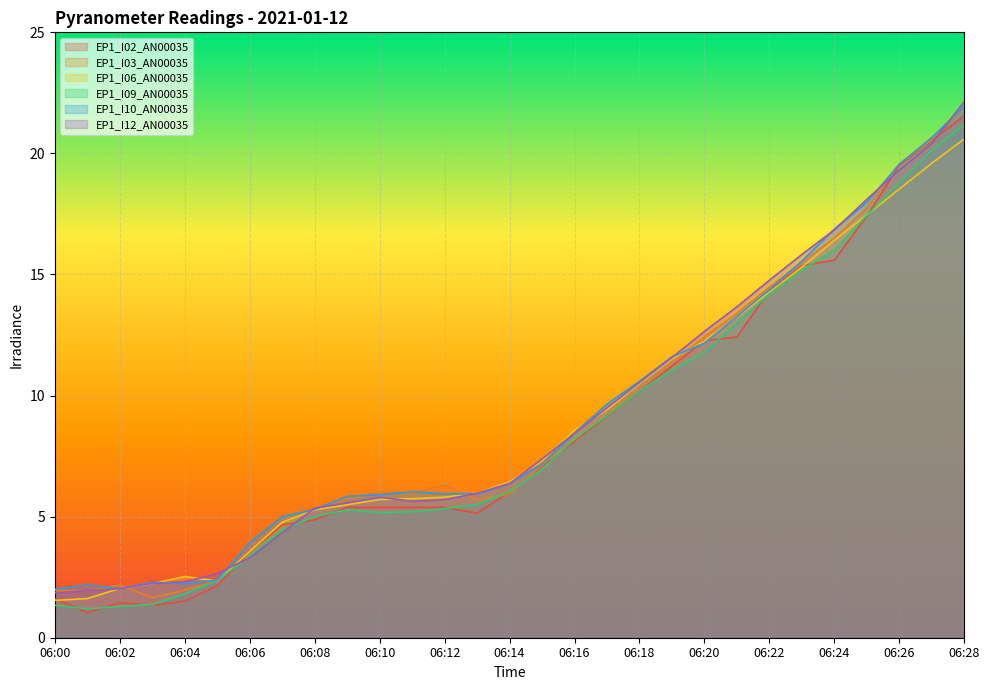

True or false: EP1_I02_AN00035 has more than 0 points higher than both neighbors.

True